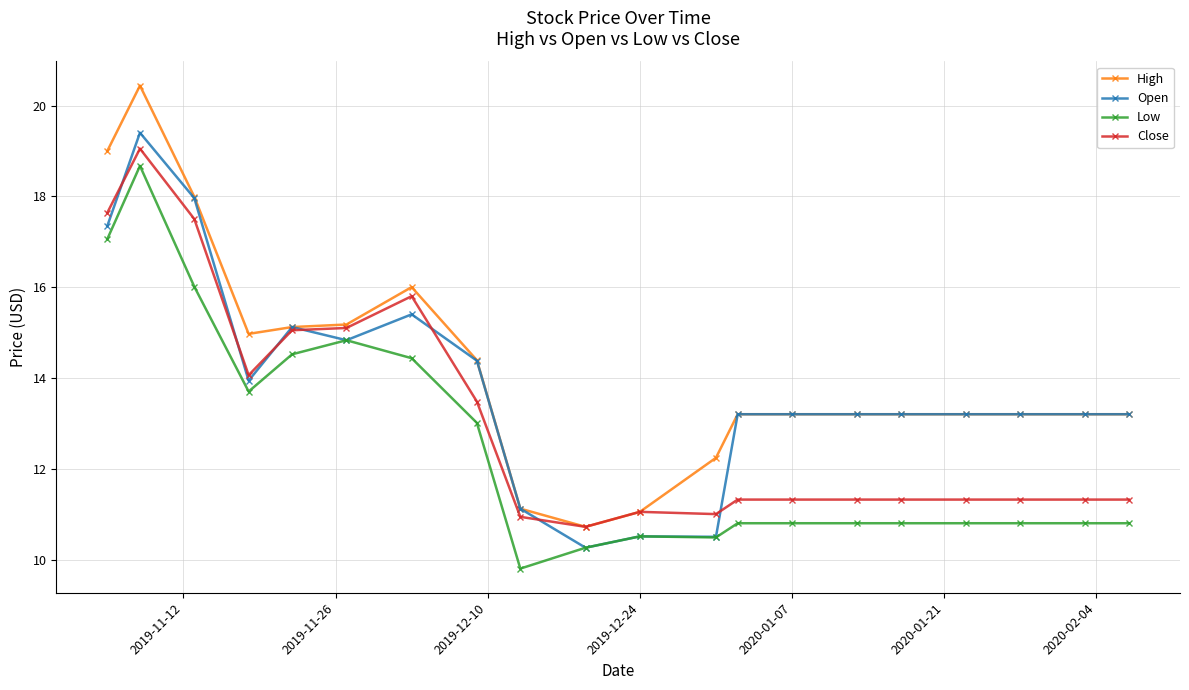

Rank the series by their average value, from highest to lowest.

High, Open, Close, Low